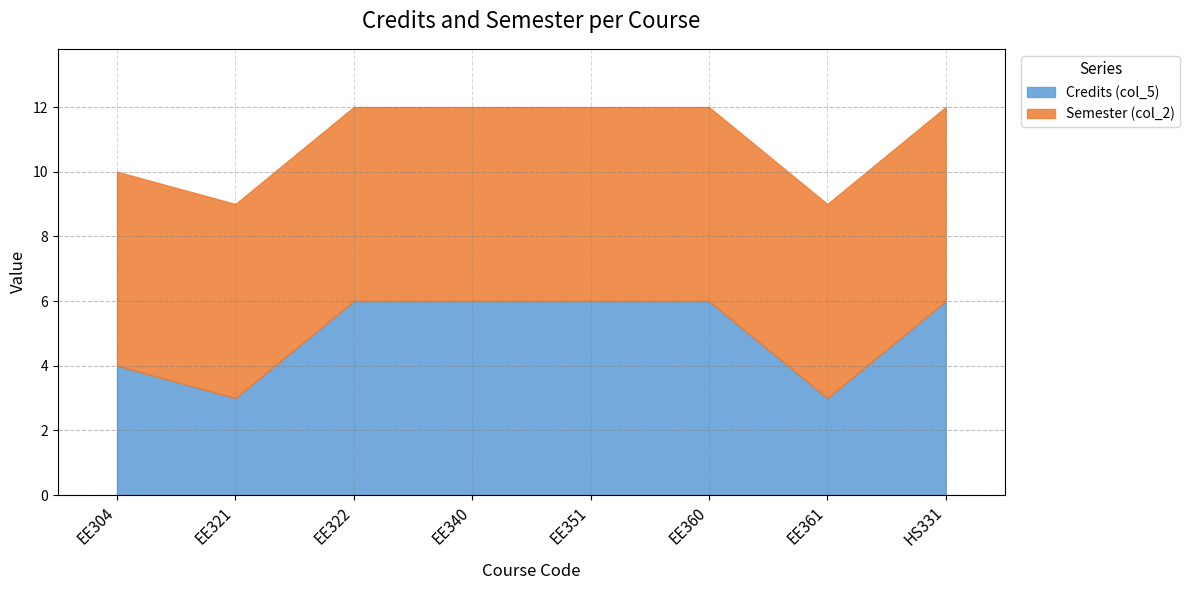

In Credits (col_5), how many points are lower than both neighbors (excluding endpoints)?

2